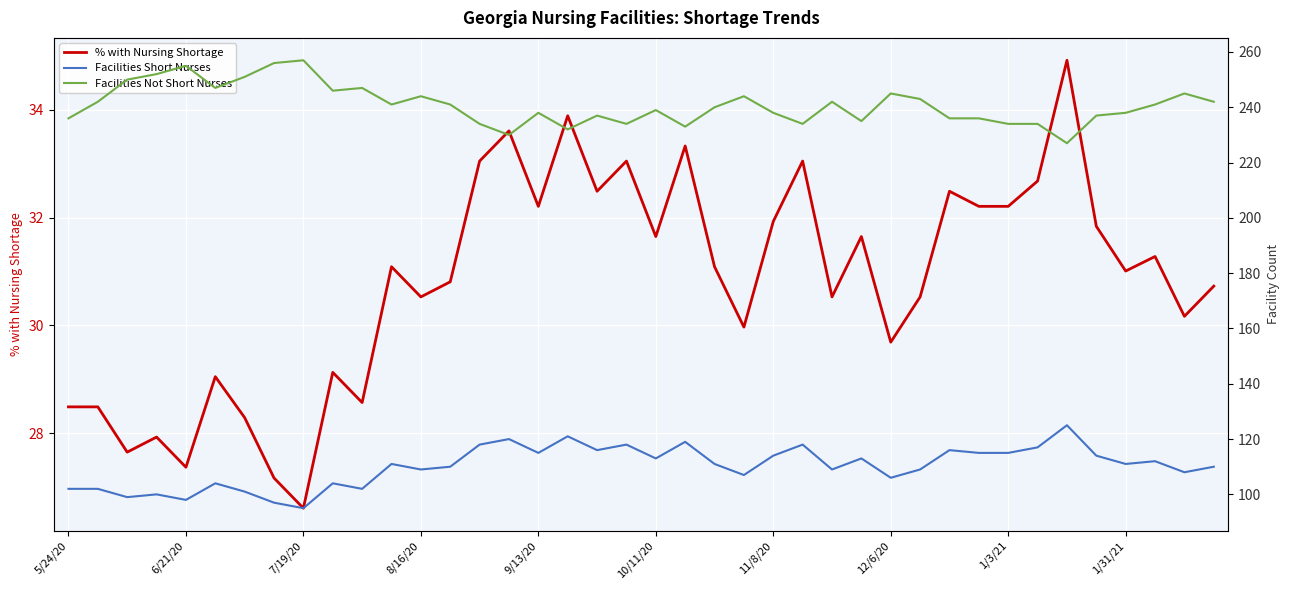

What is the highest value of the % with Nursing Shortage series?

34.9